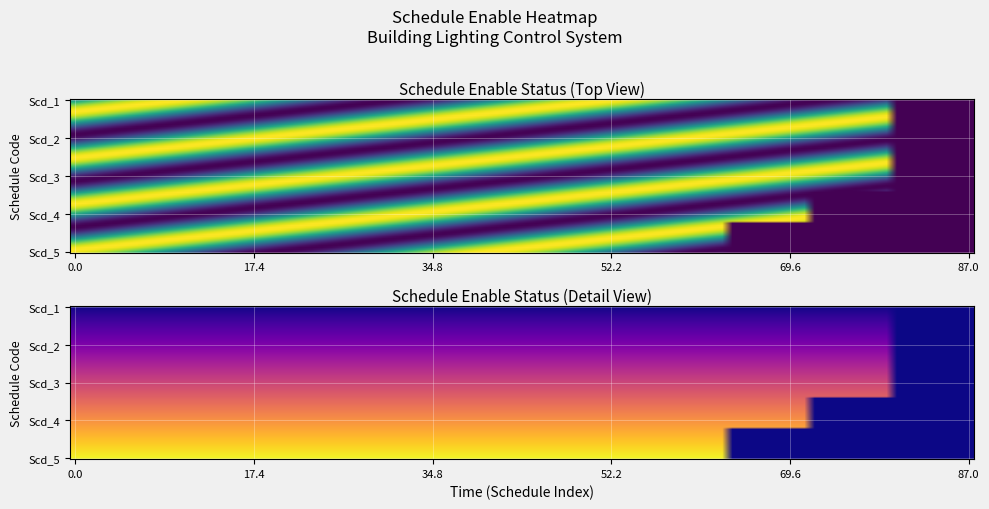

Reading left to right, extract all data points from this chart.

Scd_1: 1	1	1	1	1	1	1	1	1	1	1
Scd_2: 1	1	1	1	1	1	1	1	1	1	1
Scd_3: 1	1	1	1	1	1	1	1	1	1	1
Scd_4: 1	1	1	1	1	1	1	1	1	1	0
Scd_5: 1	1	1	1	1	1	1	1	1	0	0